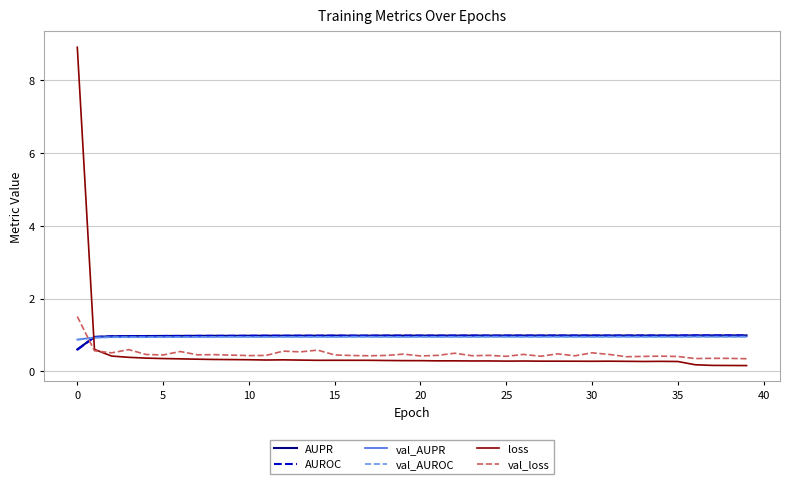

Which series has the widest spread of values?

loss